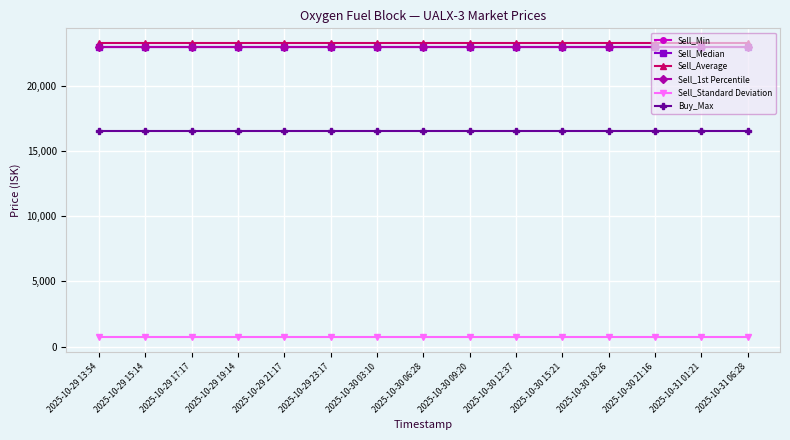

At which label is Sell_1st Percentile closest to 22980?

2025-10-29 13:54